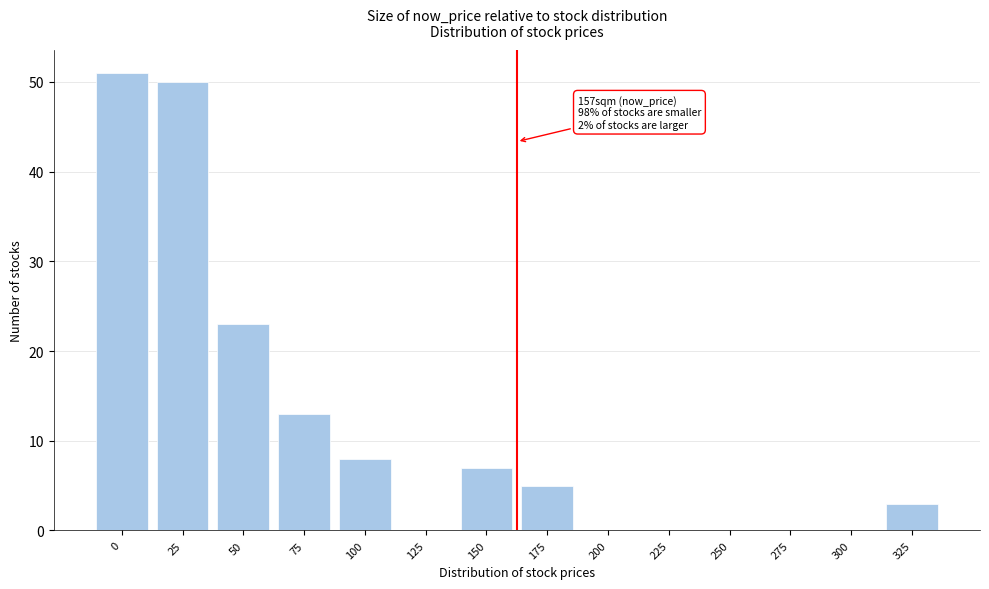

Reading right to left, what are all the values shown in this chart?

325=3	300=0	275=0	250=0	225=0	200=0	175=5	150=7	125=0	100=8	75=13	50=23	25=50	0=51